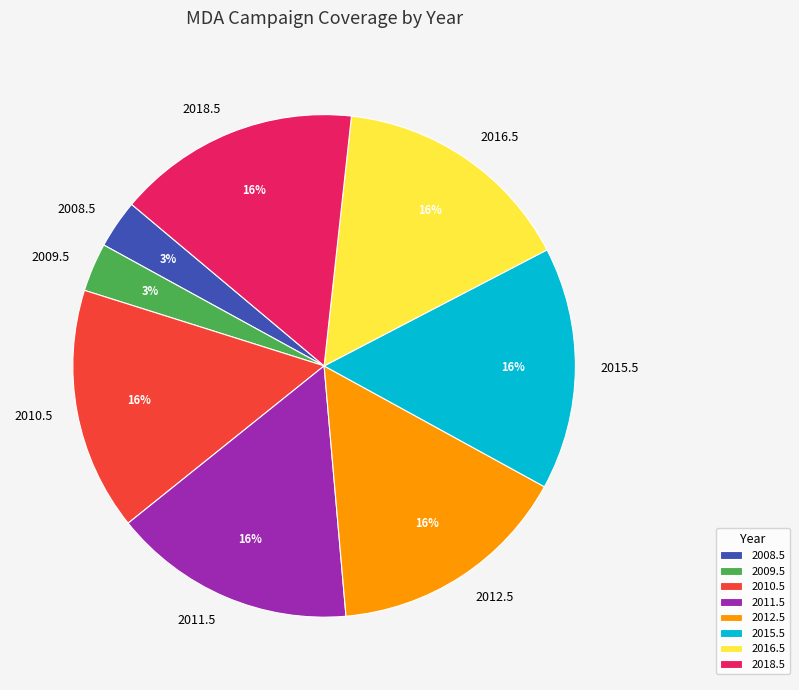

Between 2018.5 and 2008.5, which is larger?

2018.5